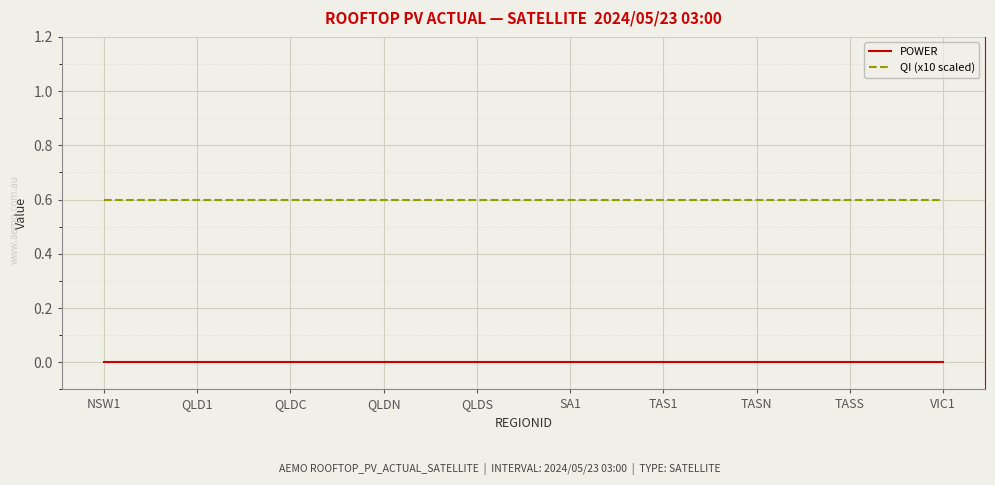

Is the value of POWER at QLD1 greater than the value of QI (x10 scaled) at TASS?

No